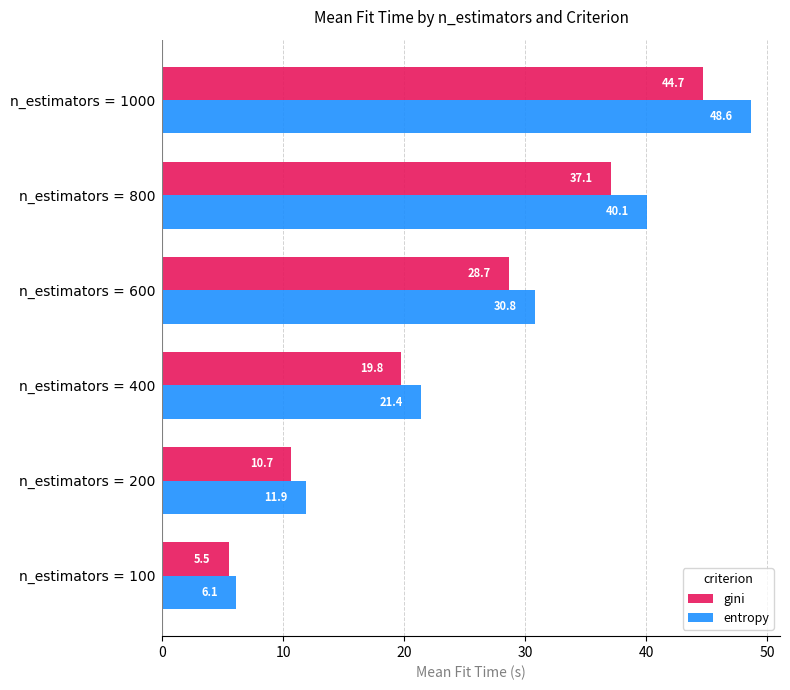

What value does the gini series have at n_estimators = 400?

19.8